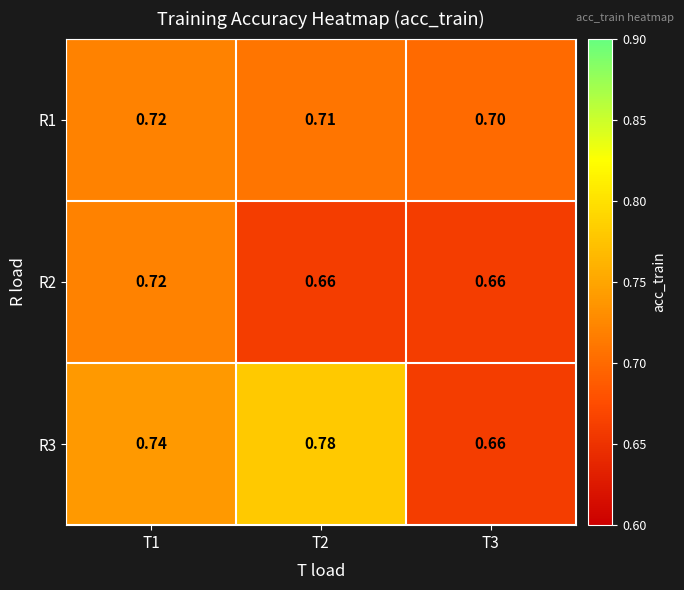

How many series are shown in this chart?

3